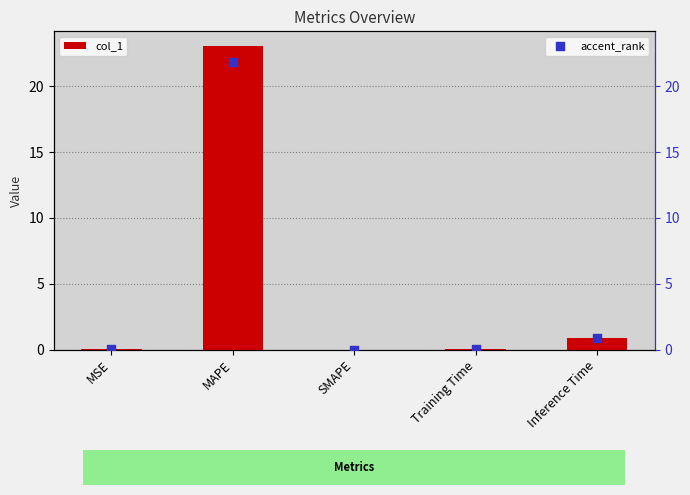

Between MAPE and MSE, which is larger?

MAPE